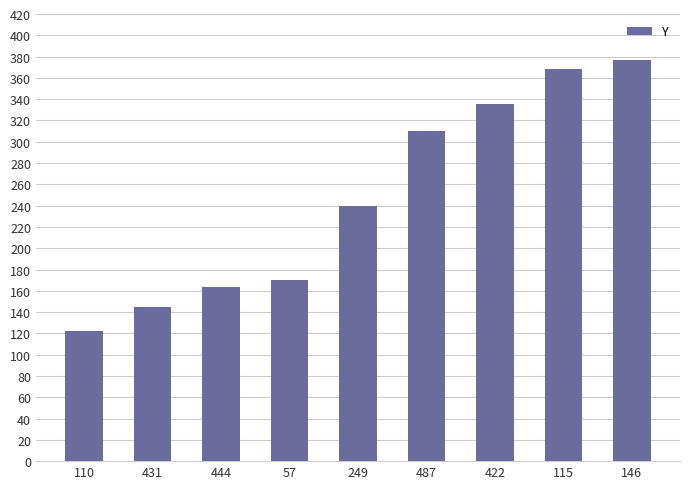

Reading left to right, extract all data points from this chart.

122	145	164	170	240	310	335	368	377